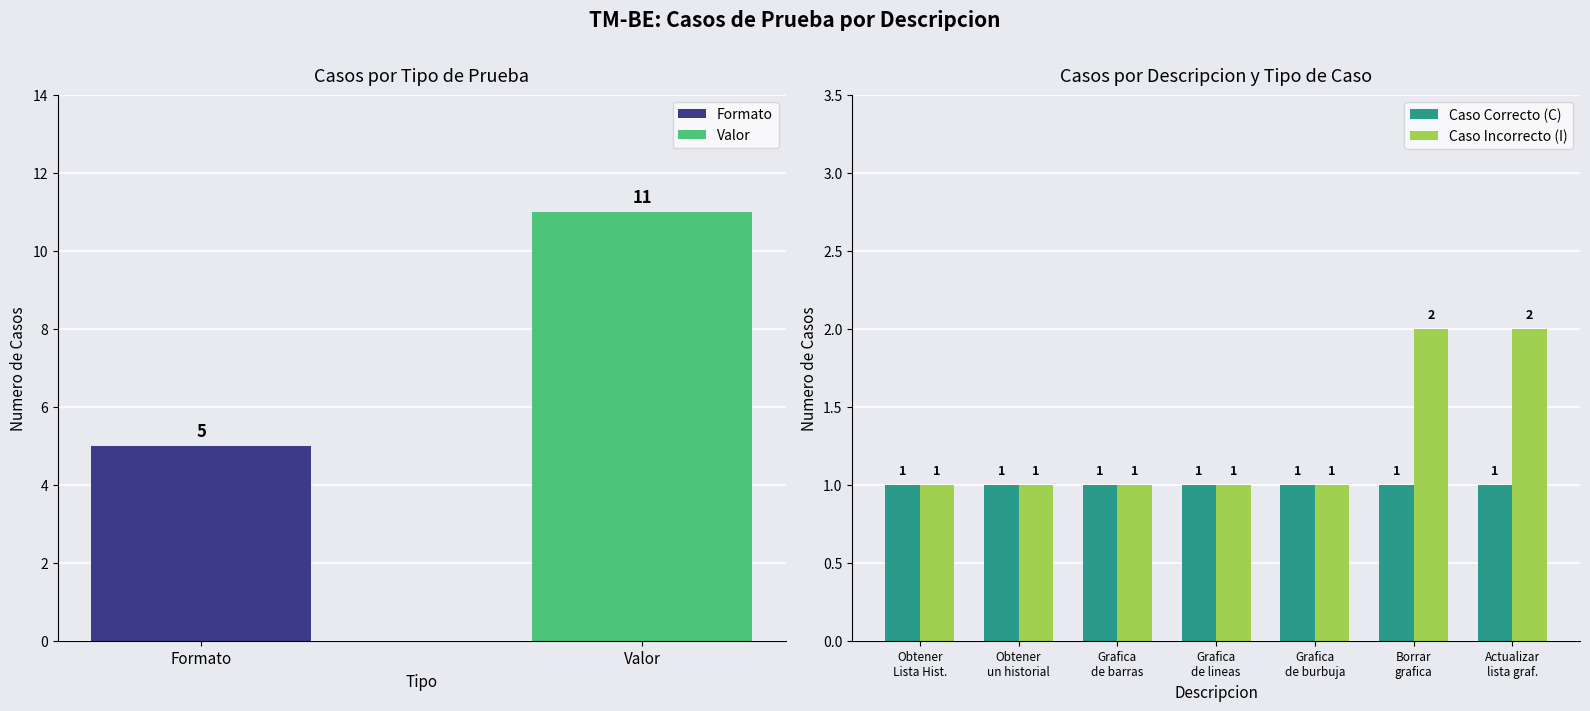

Does the chart contain any negative values?

No